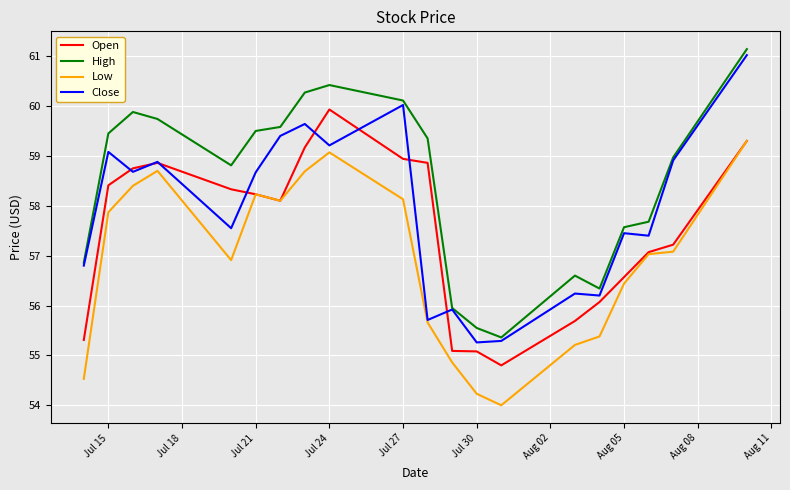

What are all the series names shown in the legend?

Open, High, Low, Close